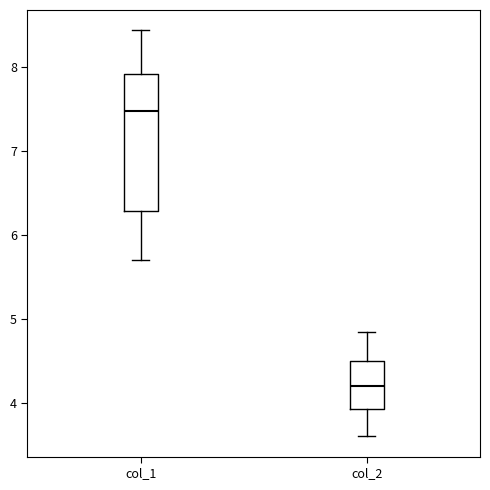

Reading left to right, read every box against the y-axis: the position of its median line, the range the box covers, and the ends of its whiskers. The values are not printed on the chart, so give them approximately, as read against the axis.

col_1: median 7.5, box 6.3 to 7.9, whiskers 5.7 to 8.4
col_2: median 4.2, box 3.9 to 4.5, whiskers 3.6 to 4.8